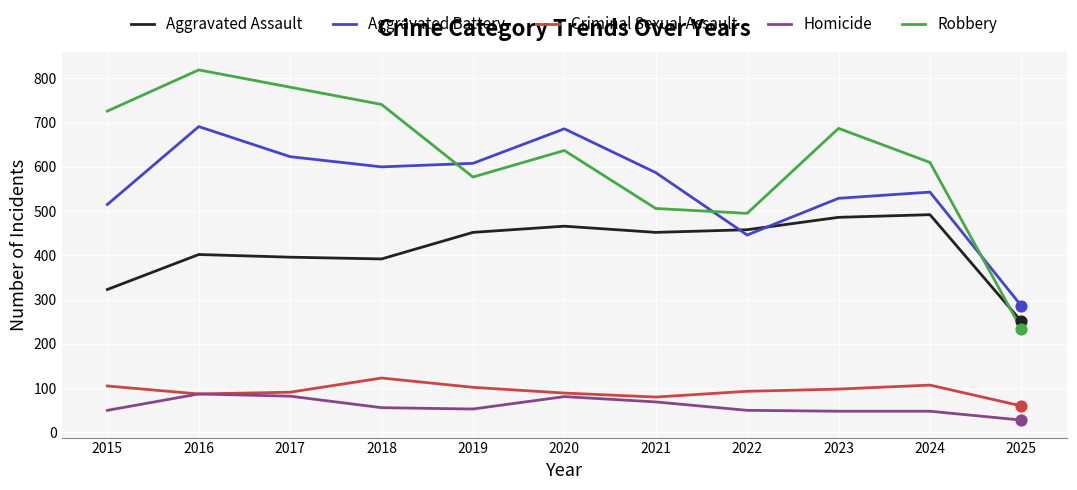

What is the total value across all series at 2021?

1694